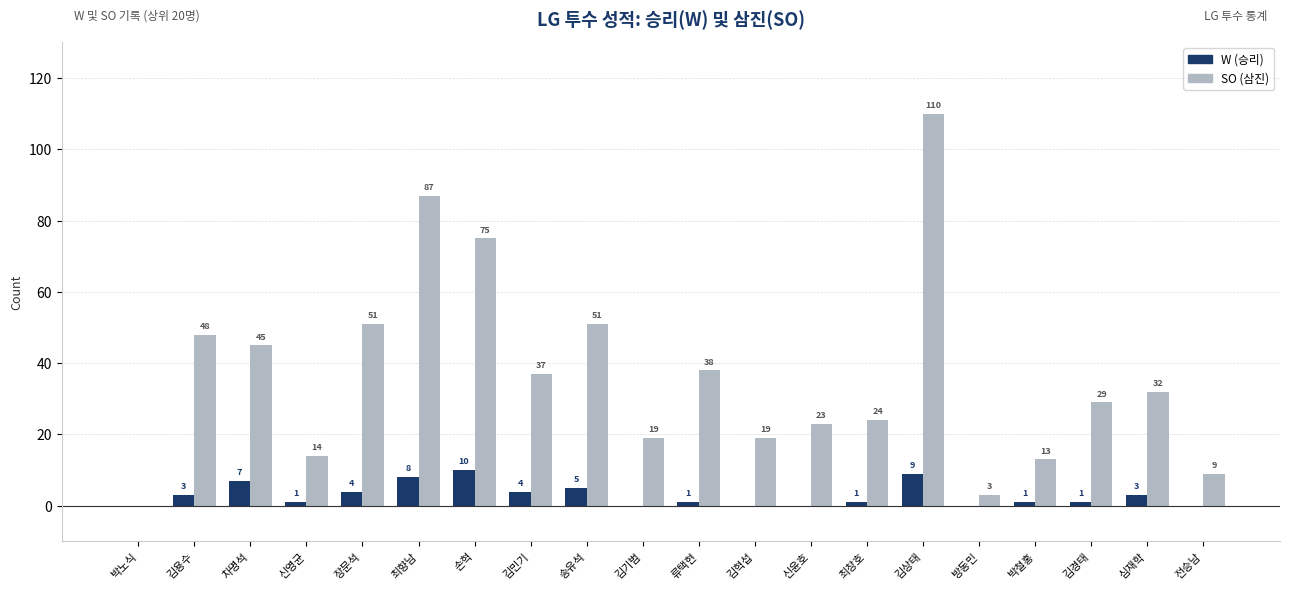

Which series has the largest range (max minus min)?

SO (삼진)